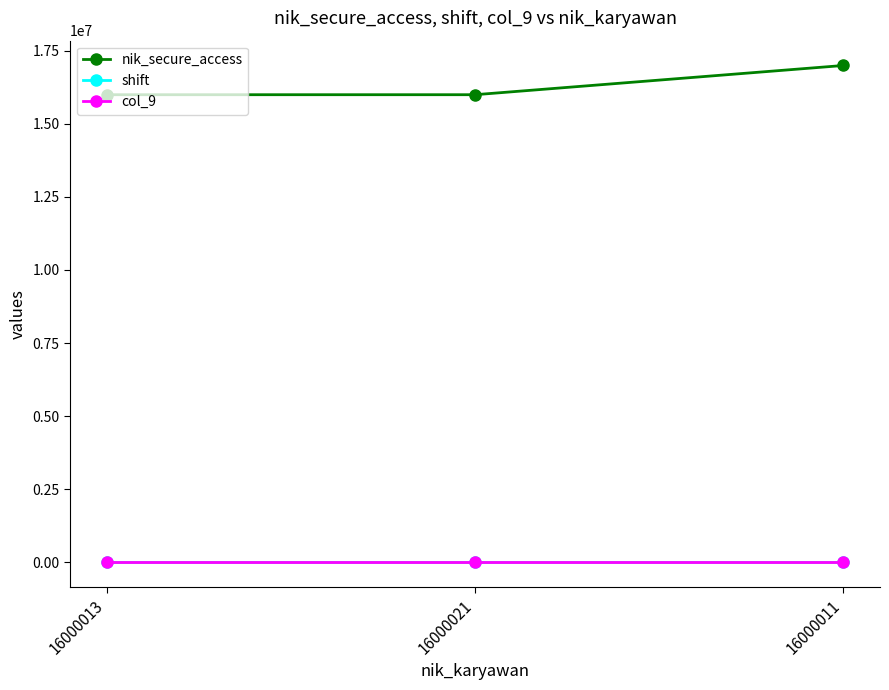

The value of col_9 at 16000013 is 1. True or false?

True